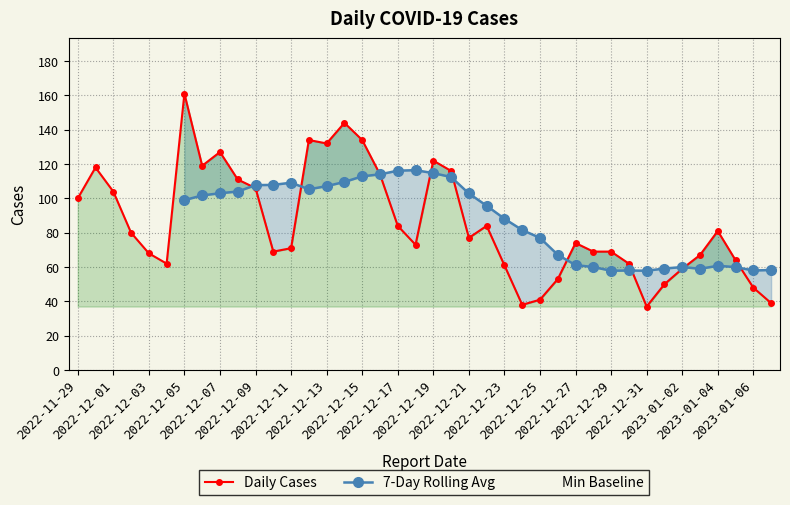

At which label is Min Baseline closest to 37?

2022-11-29